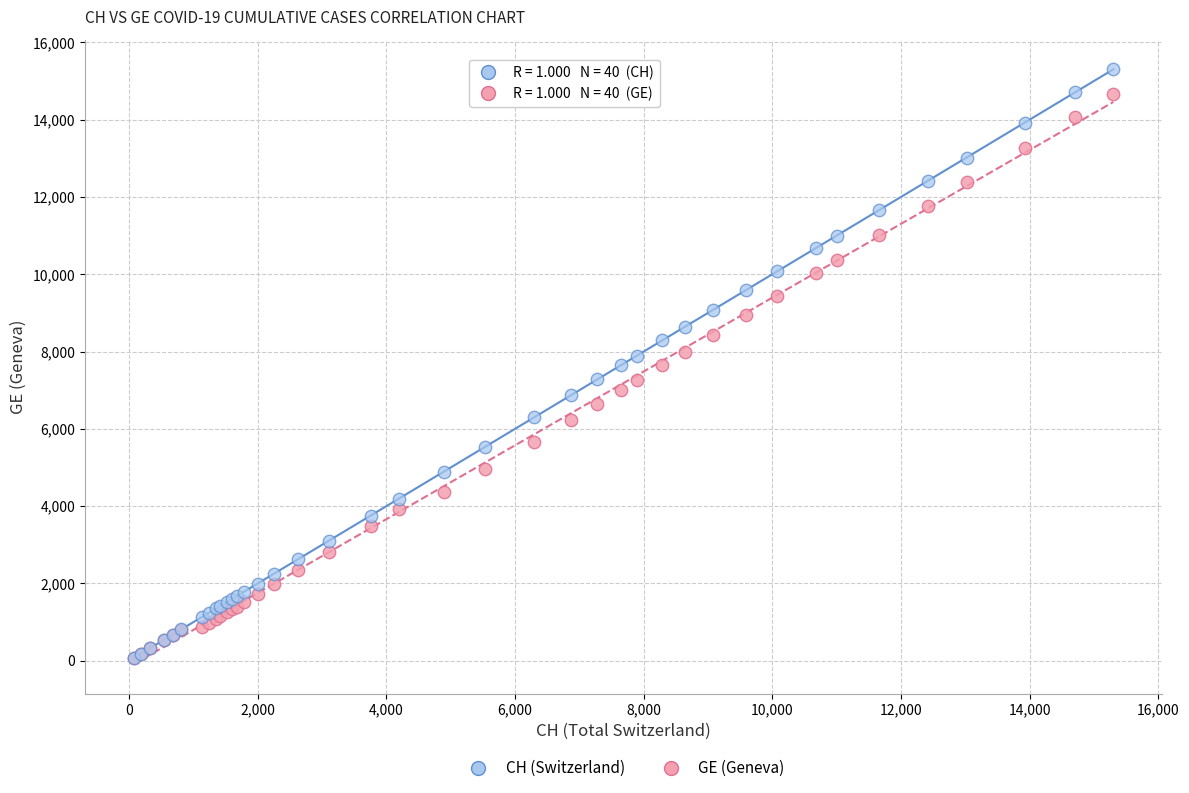

What are all the series names shown in the legend?

CH (Switzerland), GE (Geneva)